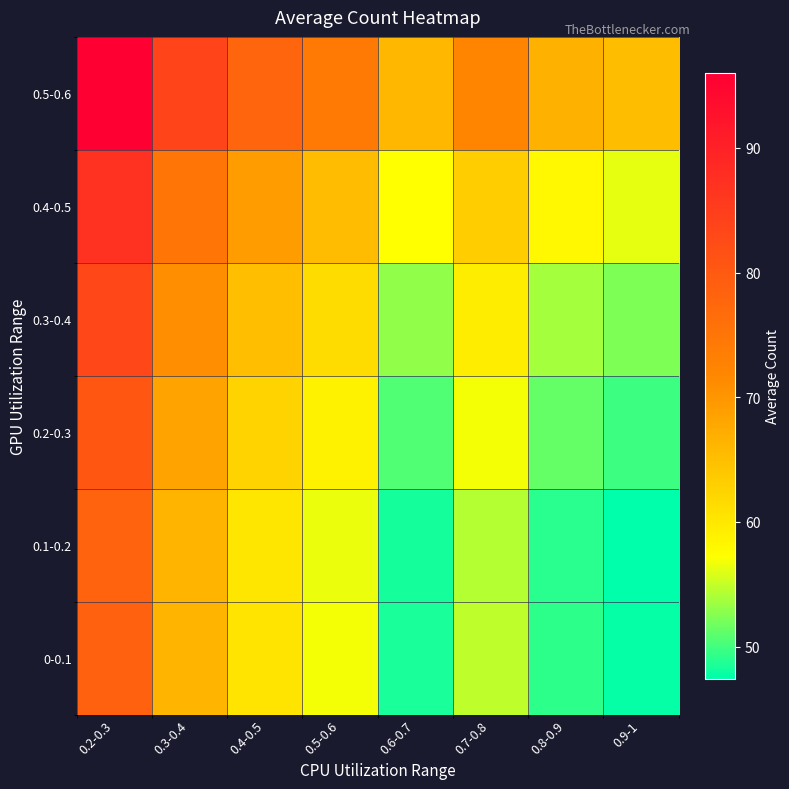

What is the greatest value displayed?

96.0